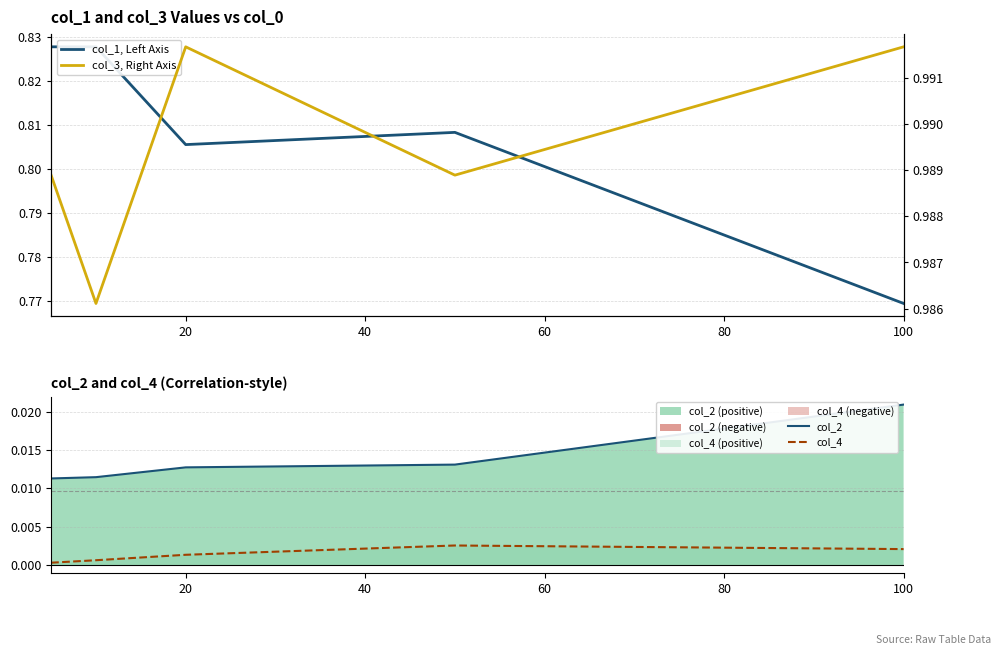

True or false: col_4 and col_2 intersect in this chart.

False